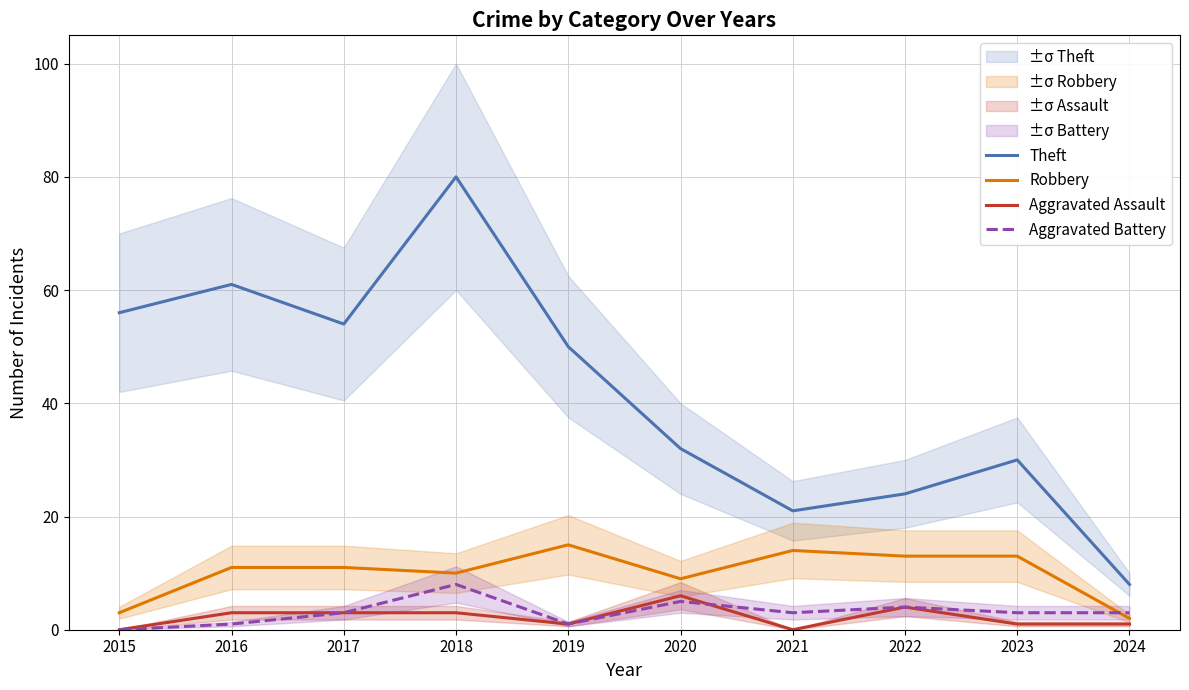

What is the value of the Aggravated Battery point at the 6th from the left?

5